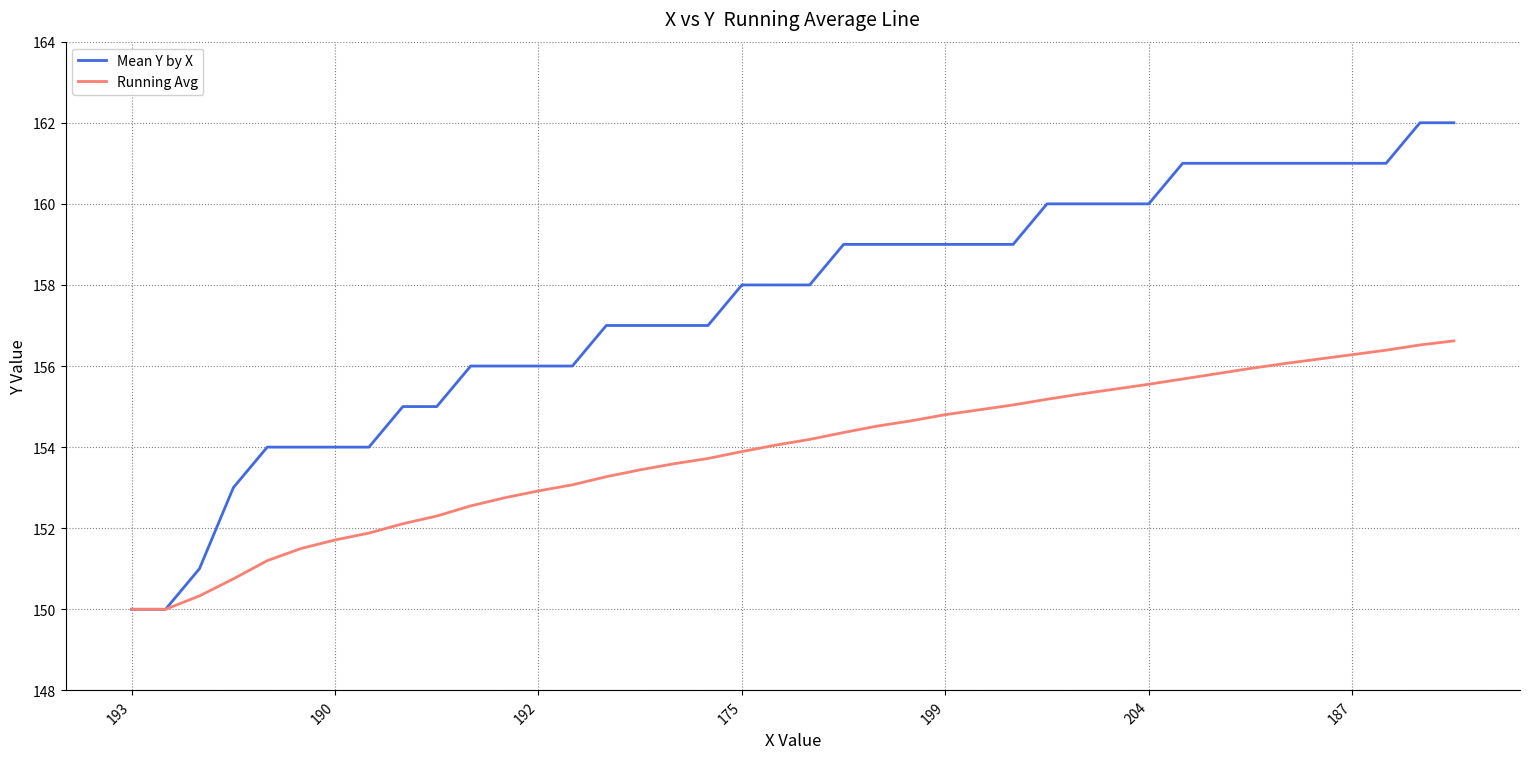

Is this an area chart (filled region under the line)?

No